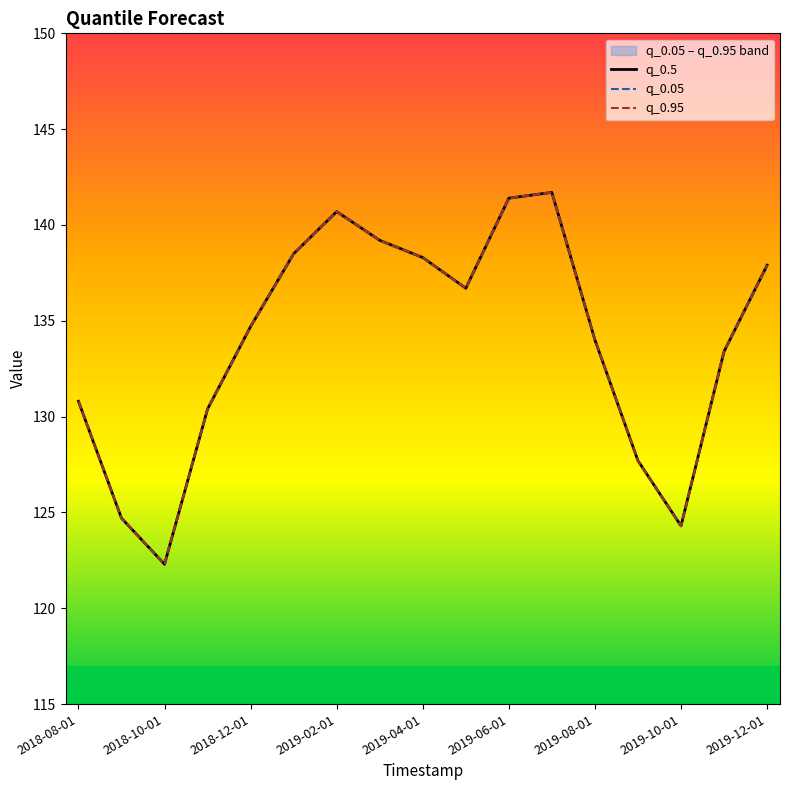

True or false: q_0.5 and q_0.95 intersect in this chart.

False